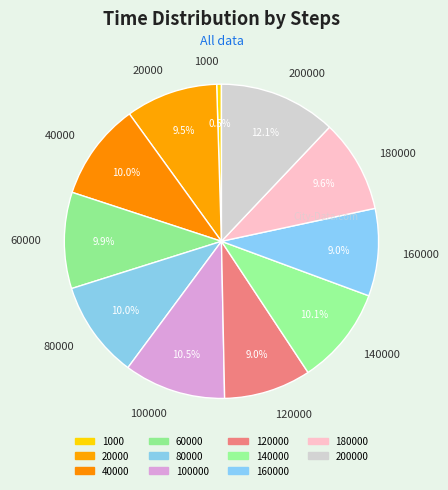

Is the sum of 60000 and 1000 greater than half?

No